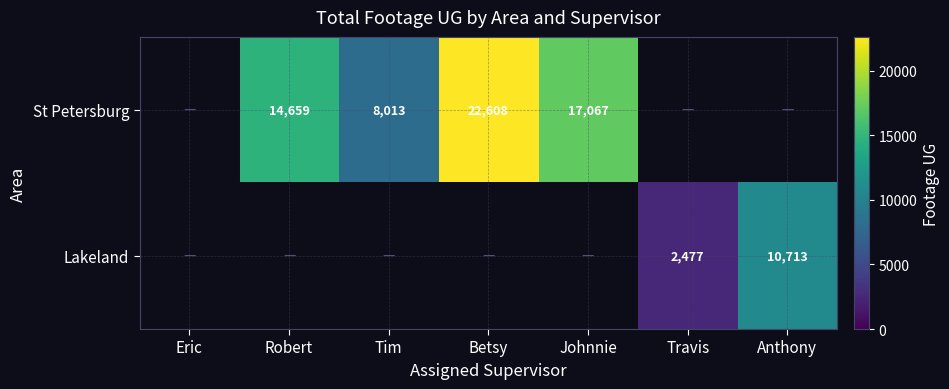

True or false: St Petersburg has a value of 40253 at Betsy.

False